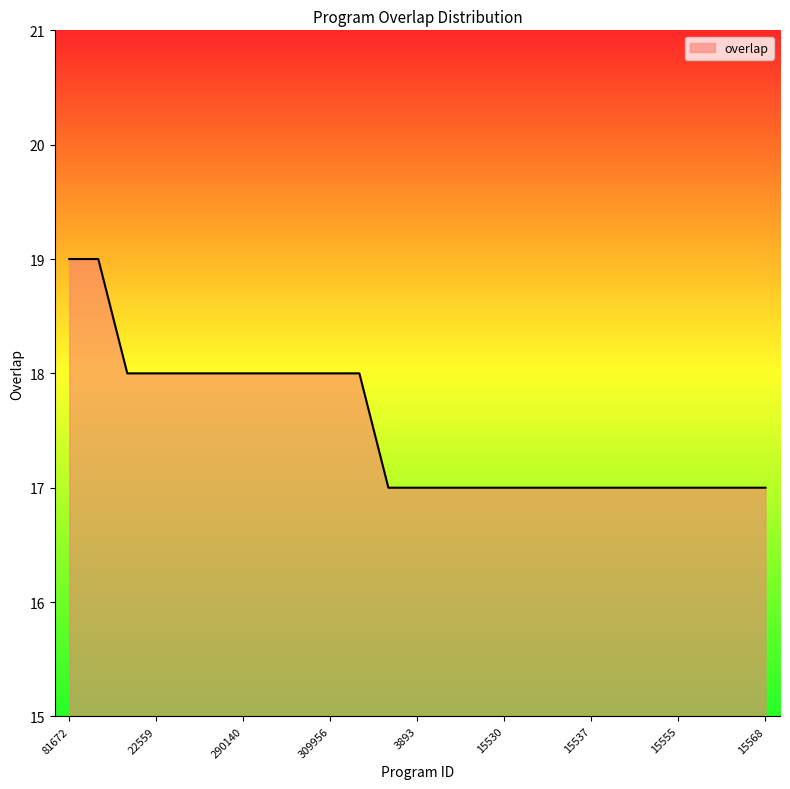

What is the smallest value displayed?

17